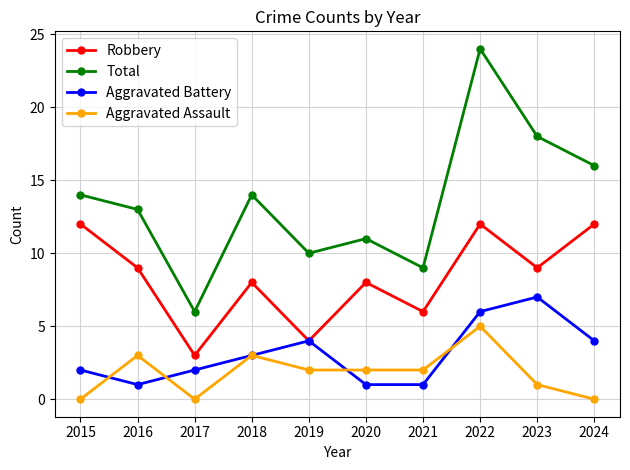

What is the difference between the Robbery values at 2018 and 2015?

4